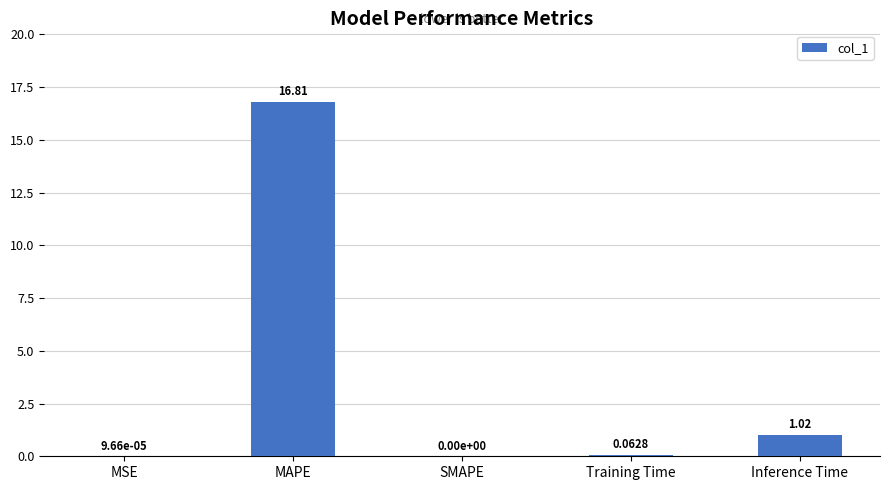

At which category does the chart reach its peak across all series?

MAPE